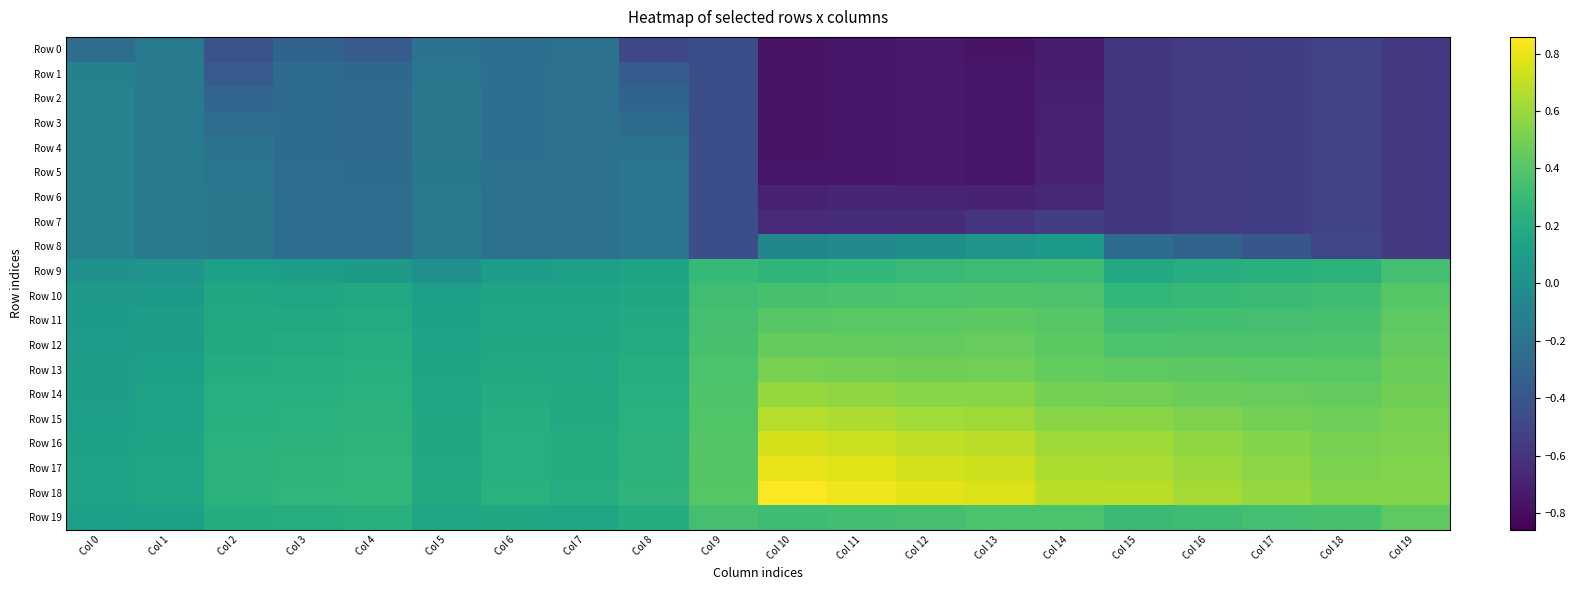

Which series has the largest range (max minus min)?

Row 18